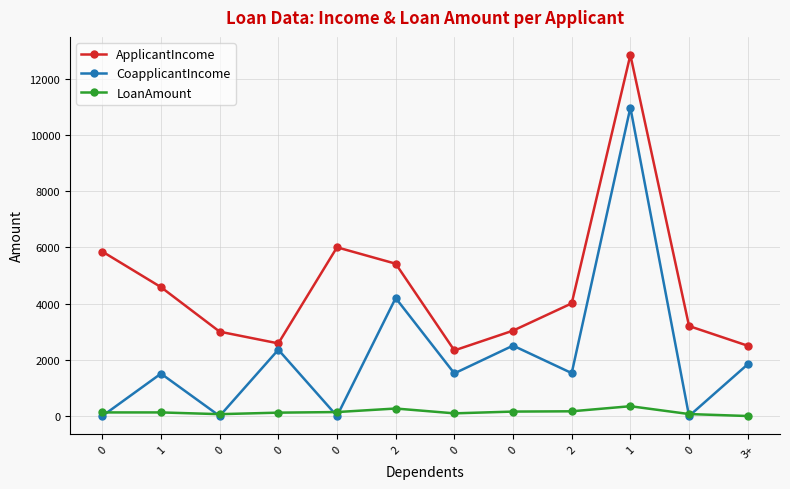

The value of CoapplicantIncome at 0 is 556. True or false?

False